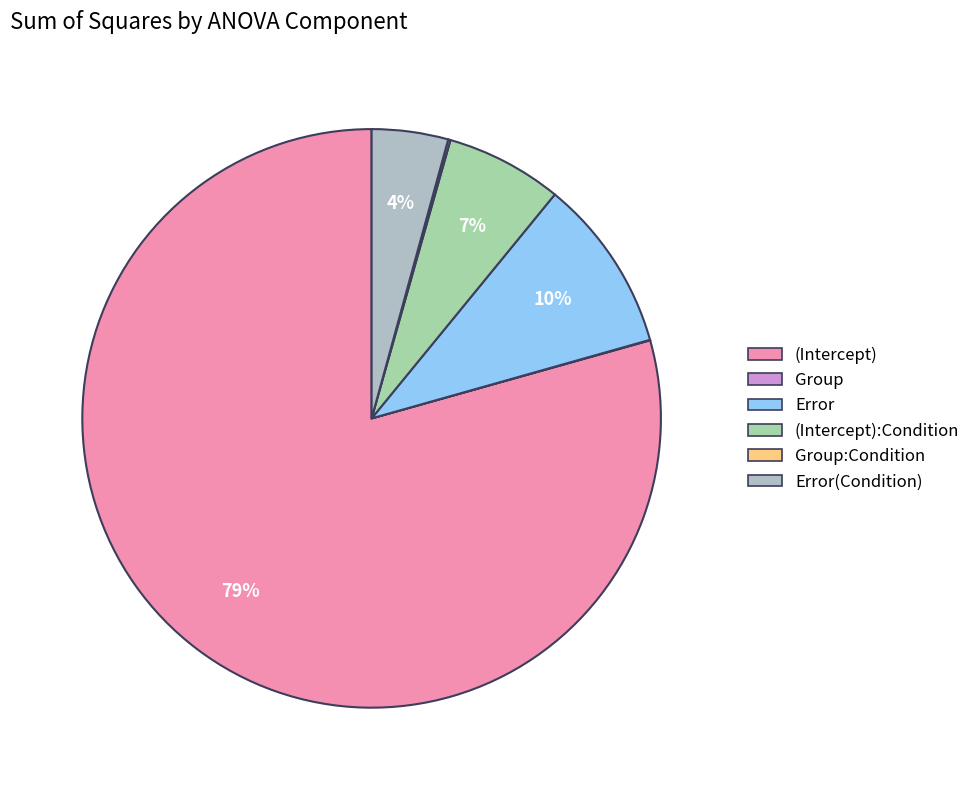

Which category accounts for the majority?

(Intercept)